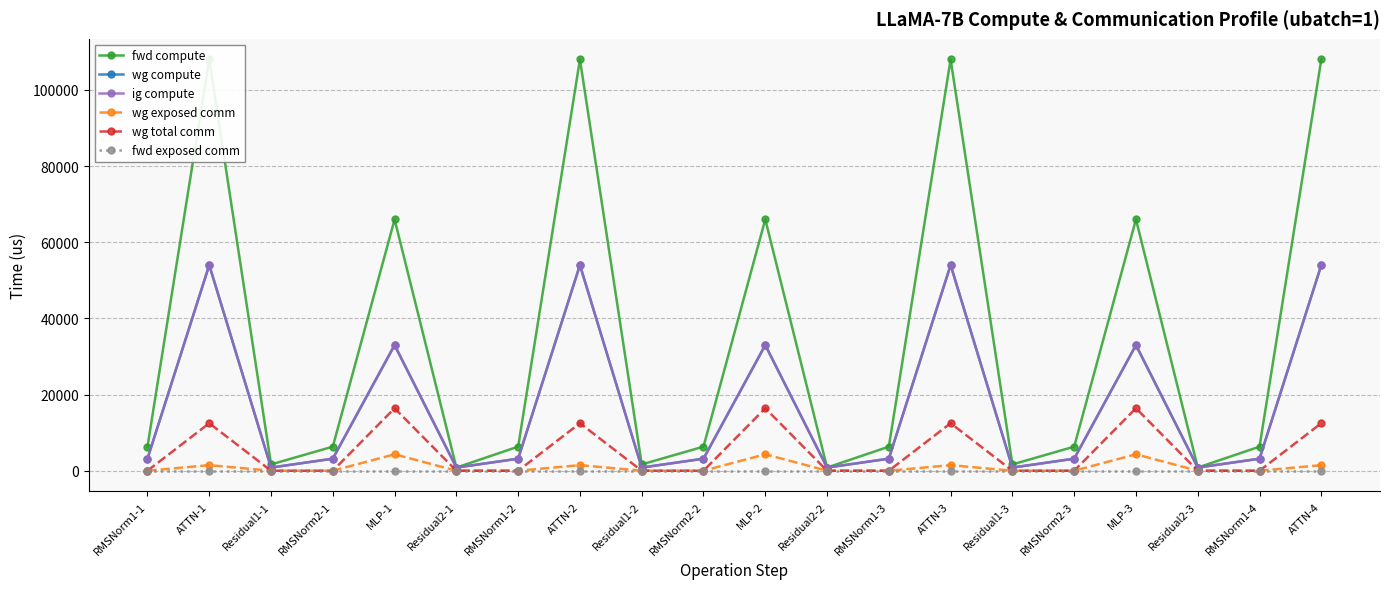

True or false: fwd exposed comm has more than 1 points higher than both neighbors.

False